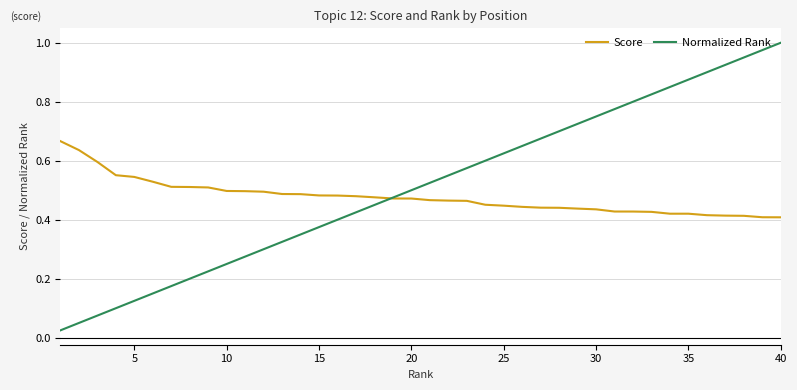

Which series has the widest spread of values?

Normalized Rank